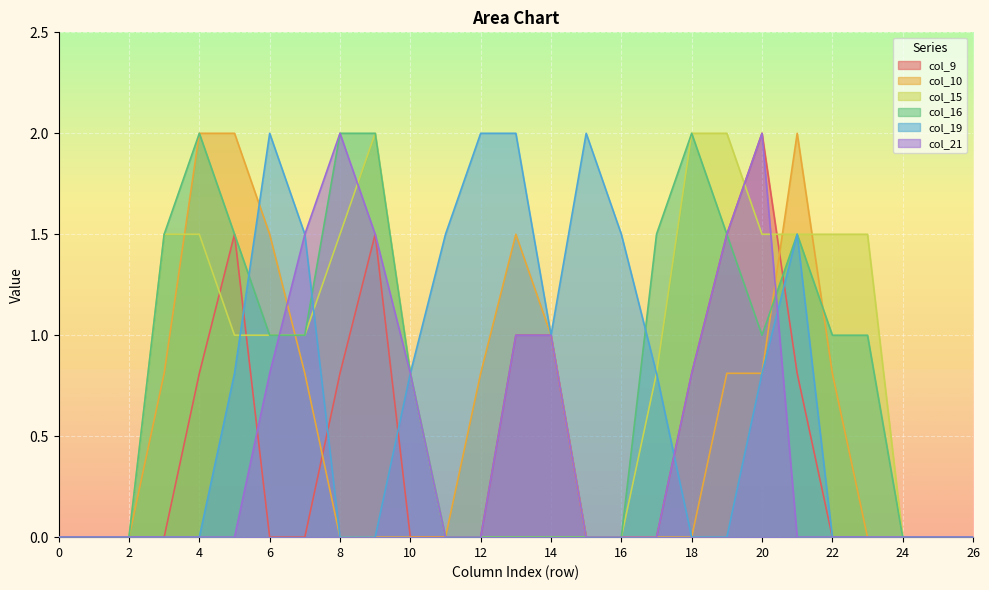

Reading right to left, transcribe all the data shown in this chart.

col_9: 26=0.0	25=0.0	24=0.0	23=0.0	22=0.0	21=0.8	20=2.0	19=1.5	18=0.8	17=0.0	16=0.0	15=0.0	14=1.0	13=1.0	12=0.0	11=0.0	10=0.0	9=1.5	8=0.8	7=0.0	6=0.0	5=1.5	4=0.8	3=0.0	2=0.0	1=0.0	0=0.0
col_10: 26=0.0	25=0.0	24=0.0	23=0.0	22=0.8	21=2.0	20=0.8	19=0.8	18=0.0	17=0.0	16=0.0	15=0.0	14=1.0	13=1.5	12=0.8	11=0.0	10=0.0	9=0.0	8=0.0	7=0.8	6=1.5	5=2.0	4=2.0	3=0.8	2=0.0	1=0.0	0=0.0
col_15: 26=0.0	25=0.0	24=0.0	23=1.5	22=1.5	21=1.5	20=1.5	19=2.0	18=2.0	17=0.8	16=0.0	15=0.0	14=0.0	13=0.0	12=0.0	11=0.0	10=0.8	9=2.0	8=1.5	7=1.0	6=1.0	5=1.0	4=1.5	3=1.5	2=0.0	1=0.0	0=0.0
col_16: 26=0.0	25=0.0	24=0.0	23=1.0	22=1.0	21=1.5	20=1.0	19=1.5	18=2.0	17=1.5	16=0.0	15=0.0	14=0.0	13=0.0	12=0.0	11=0.0	10=0.8	9=2.0	8=2.0	7=1.0	6=1.0	5=1.5	4=2.0	3=1.5	2=0.0	1=0.0	0=0.0
col_19: 26=0.0	25=0.0	24=0.0	23=0.0	22=0.0	21=1.5	20=0.8	19=0.0	18=0.0	17=0.8	16=1.5	15=2.0	14=1.0	13=2.0	12=2.0	11=1.5	10=0.8	9=0.0	8=0.0	7=1.5	6=2.0	5=0.8	4=0.0	3=0.0	2=0.0	1=0.0	0=0.0
col_21: 26=0.0	25=0.0	24=0.0	23=0.0	22=0.0	21=0.0	20=2.0	19=1.5	18=0.8	17=0.0	16=0.0	15=0.0	14=1.0	13=1.0	12=0.0	11=0.0	10=0.8	9=1.5	8=2.0	7=1.5	6=0.8	5=0.0	4=0.0	3=0.0	2=0.0	1=0.0	0=0.0